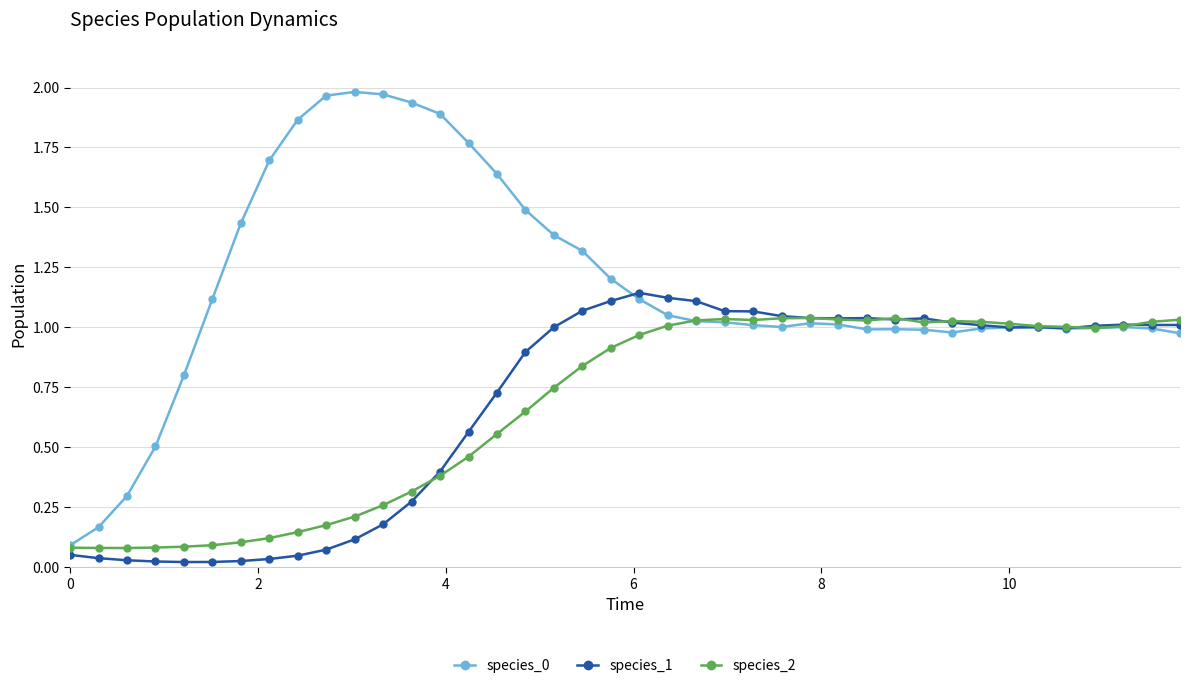

True or false: species_0 has more than 1 points higher than both neighbors.

True